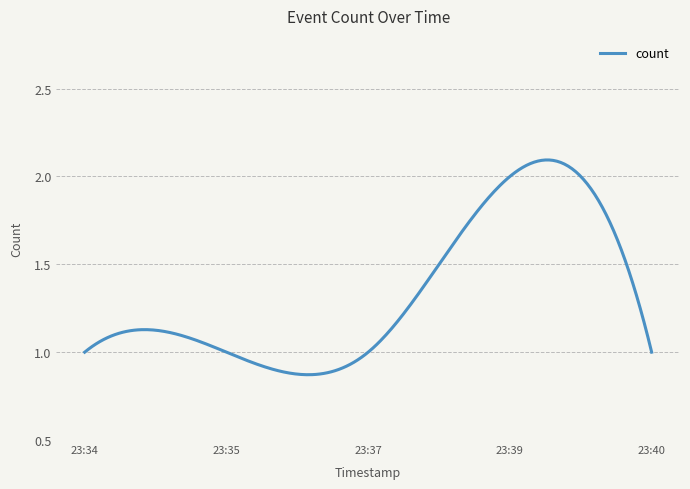

Is this an area chart (filled region under the line)?

No